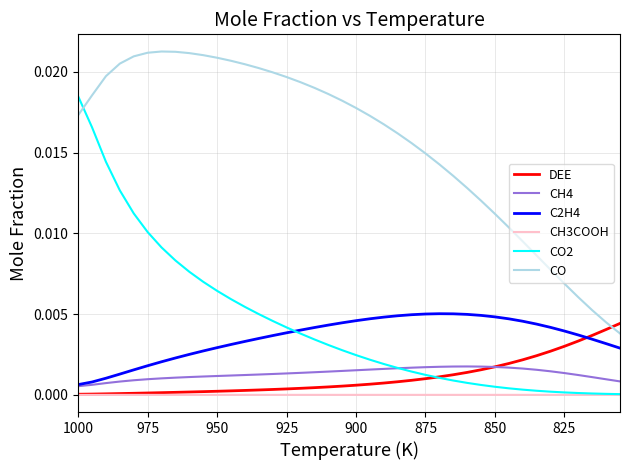

Count the C2H4 values in the range 0 to 1.

40